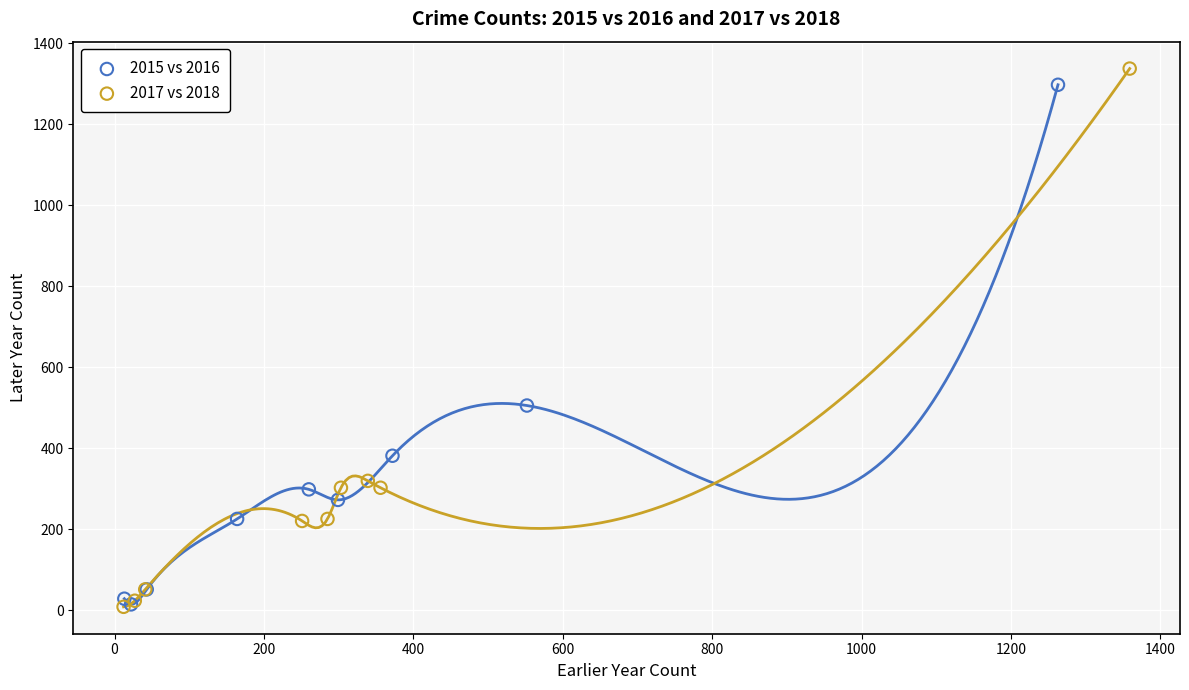

Which series has the largest Y range (max minus min)?

2017 vs 2018